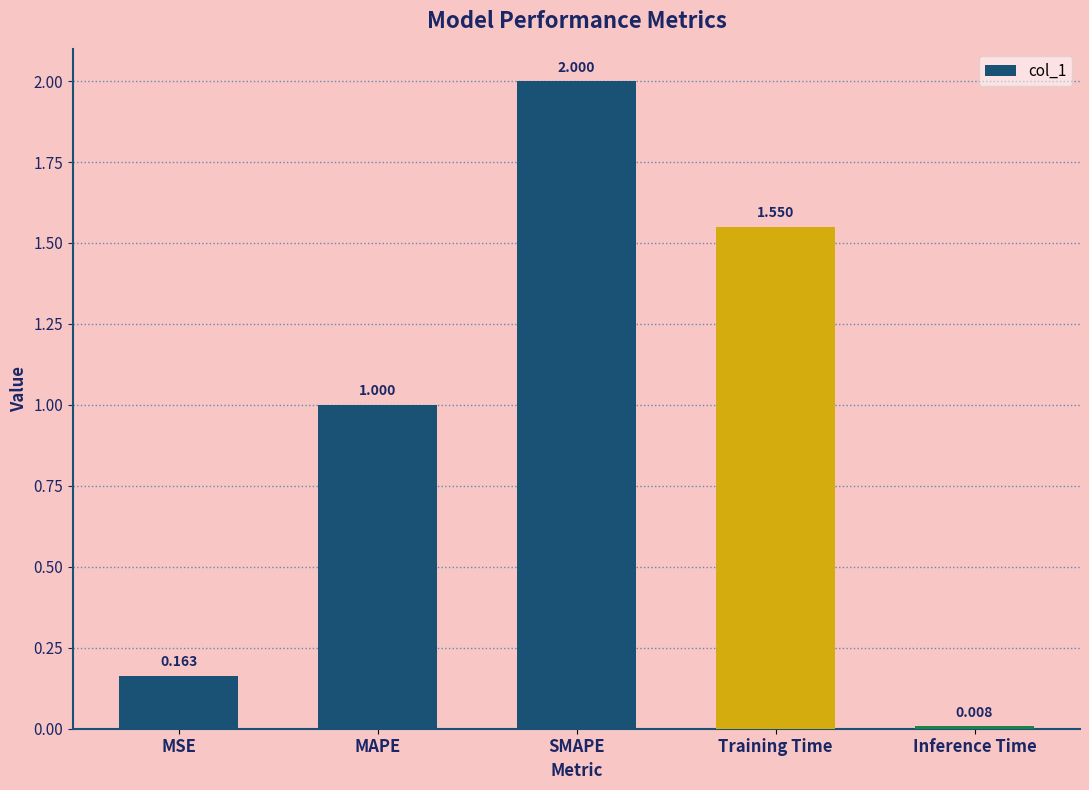

At which category does the chart reach its minimum across all series?

Inference Time